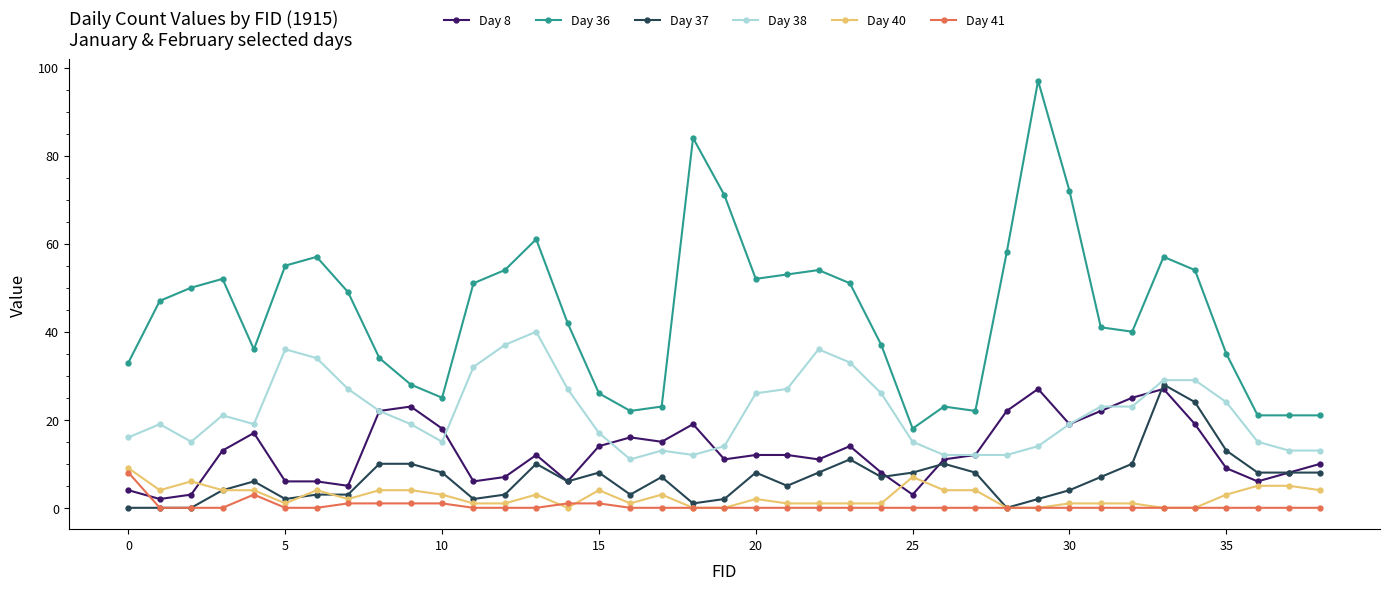

What is the greatest value displayed?

97